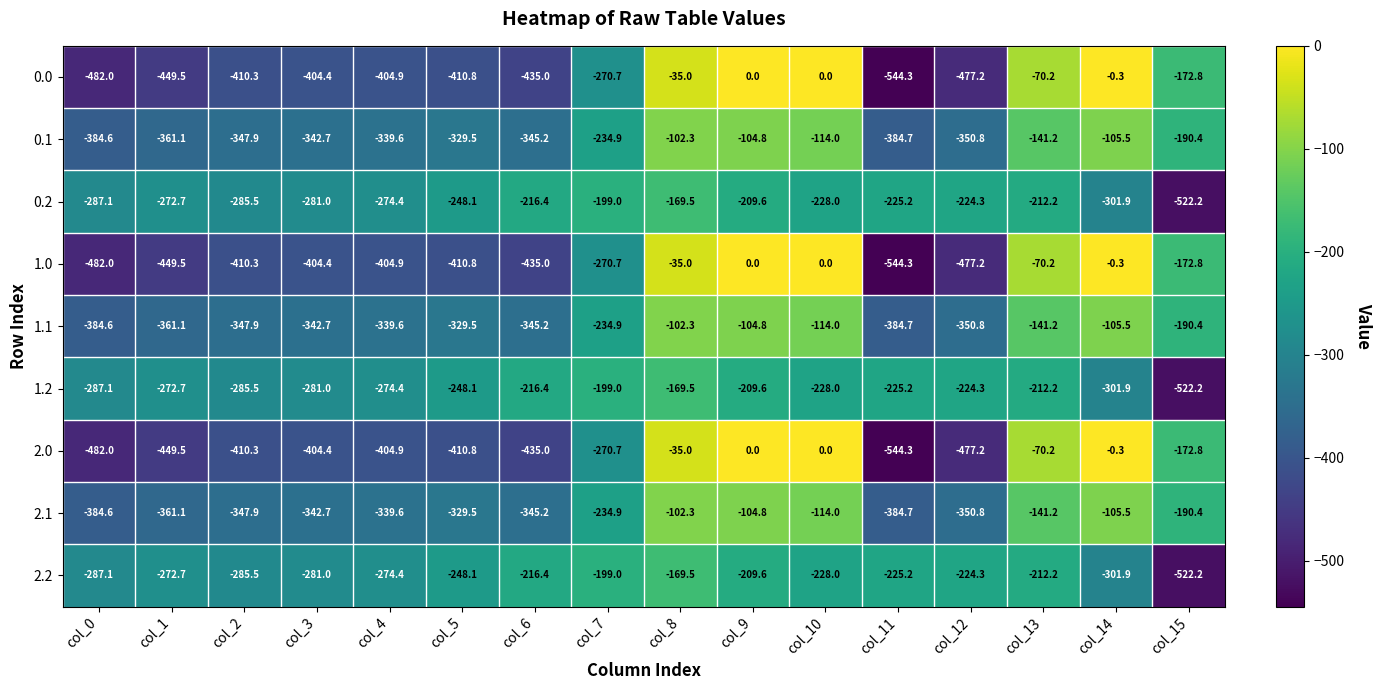

What is the smallest value displayed?

-544.3